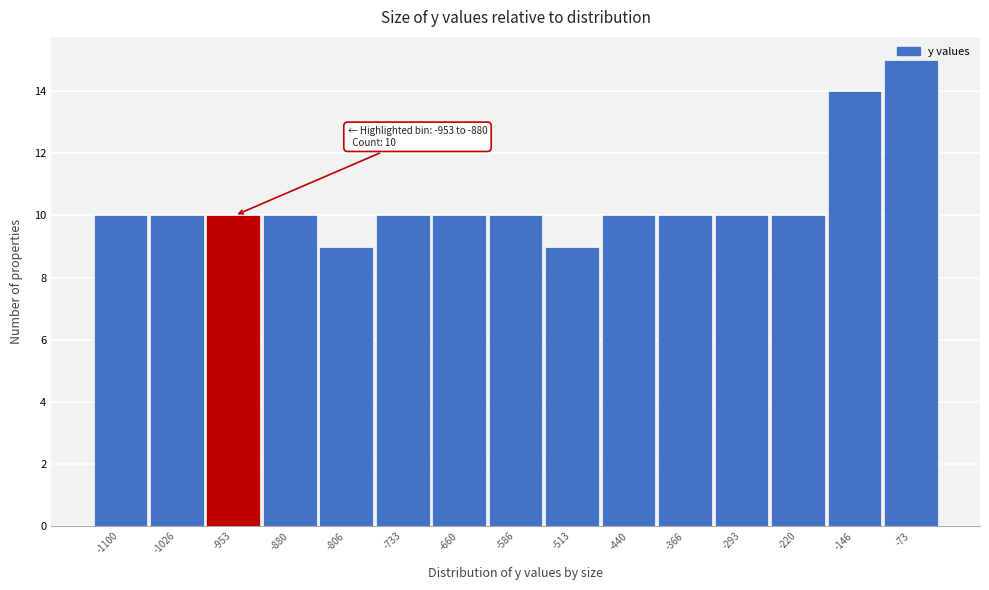

What is the value of the 7th bar from the left?

10